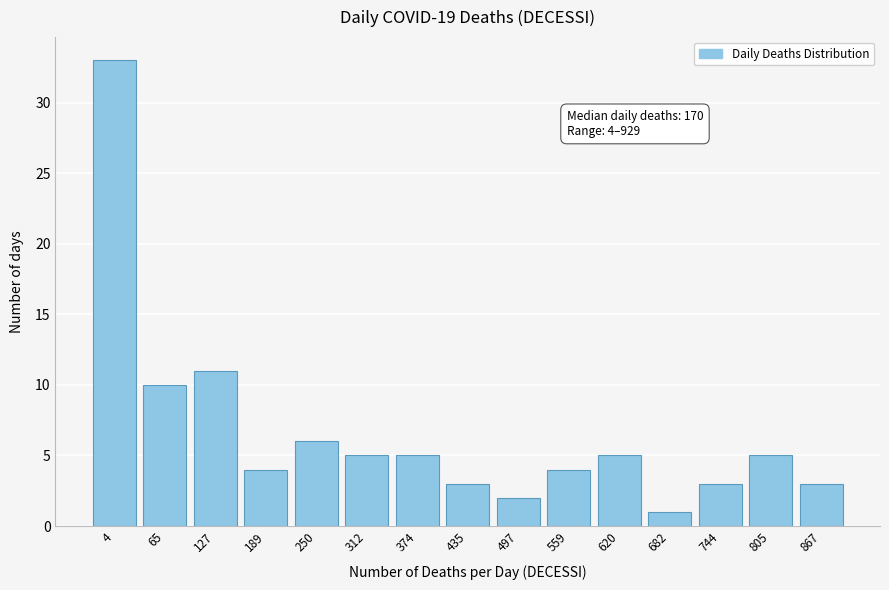

Reading right to left, what are all the values shown in this chart?

867=3	805=5	744=3	682=1	620=5	559=4	497=2	435=3	374=5	312=5	250=6	189=4	127=11	65=10	4=33